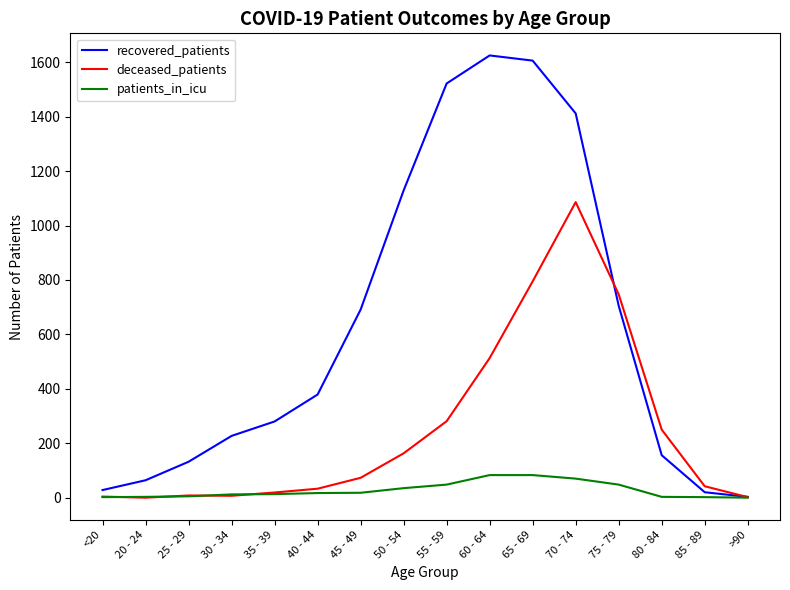

Which series has the widest spread of values?

recovered_patients